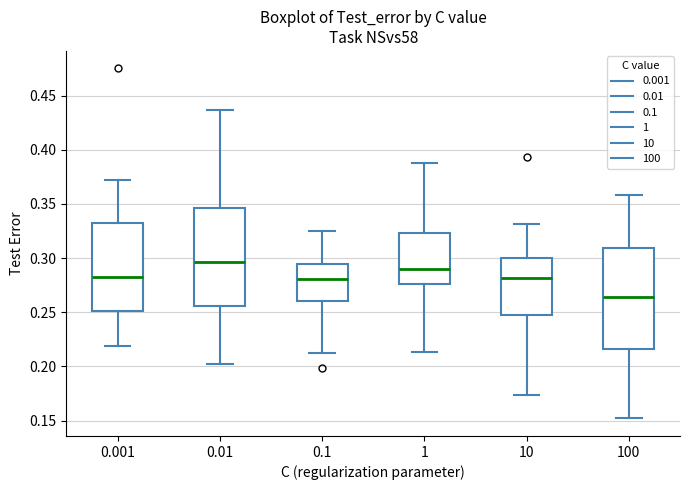

Reading left to right, read every box against the y-axis: the position of its median line, the range the box covers, and the ends of its whiskers. The values are not printed on the chart, so give them approximately, as read against the axis.

0.001: median 0.285, box 0.250 to 0.335, whiskers 0.220 to 0.370
0.01: median 0.295, box 0.255 to 0.345, whiskers 0.200 to 0.435
0.1: median 0.280, box 0.260 to 0.295, whiskers 0.210 to 0.325
1: median 0.290, box 0.275 to 0.325, whiskers 0.215 to 0.390
10: median 0.280, box 0.245 to 0.300, whiskers 0.175 to 0.330
100: median 0.265, box 0.215 to 0.310, whiskers 0.150 to 0.360